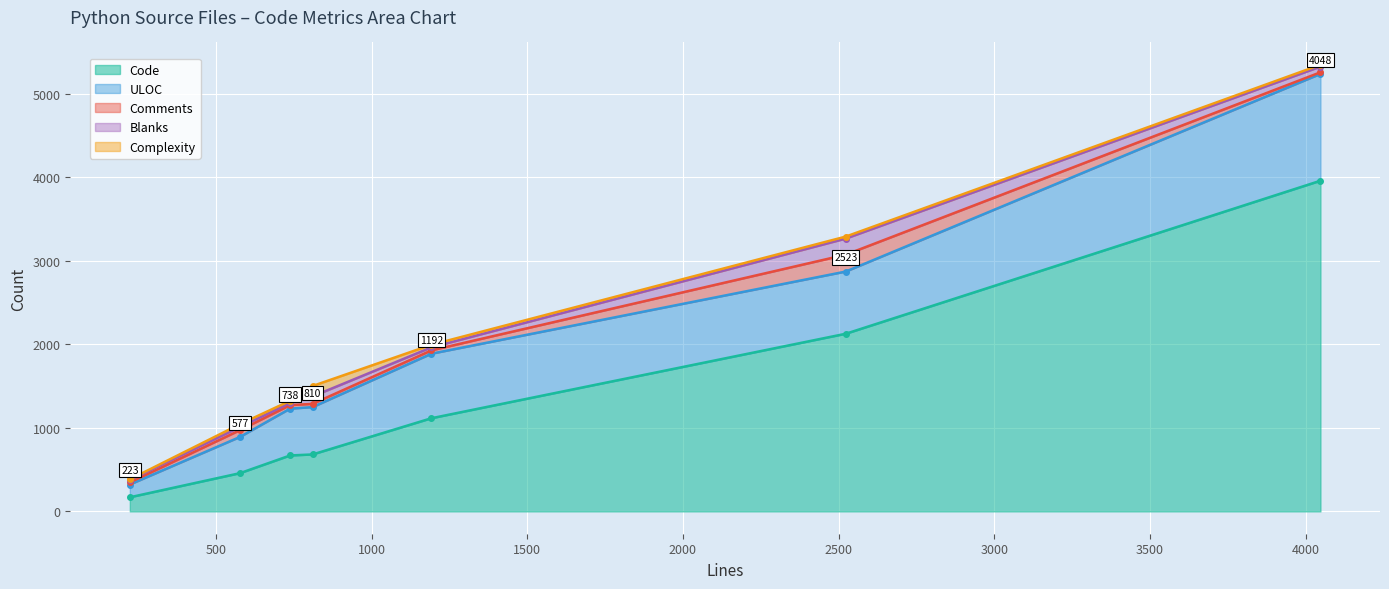

At which label does Code reach its peak?

test_api.py(4048)